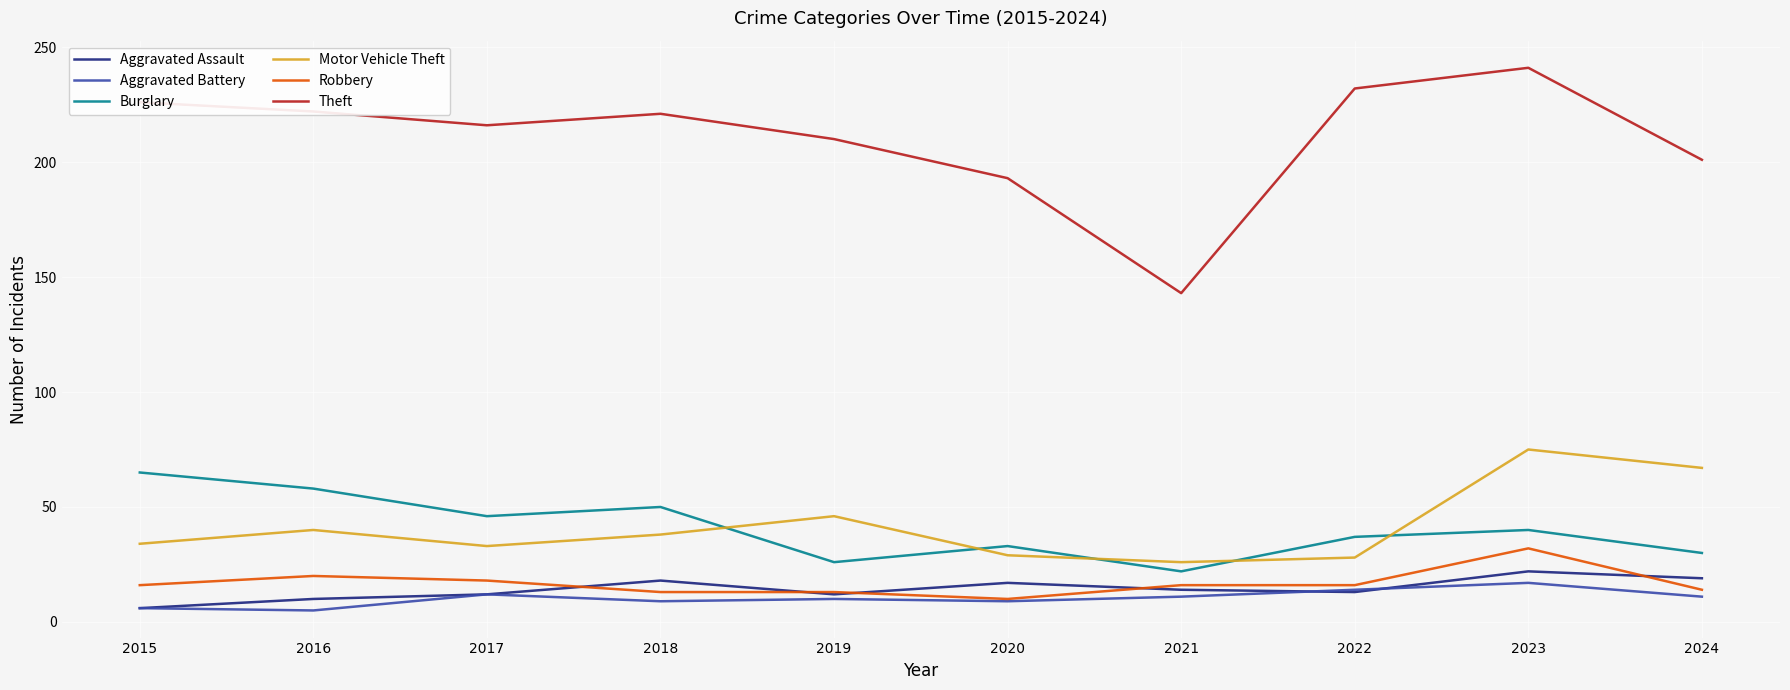

What is the total value across all series at 2022?

340